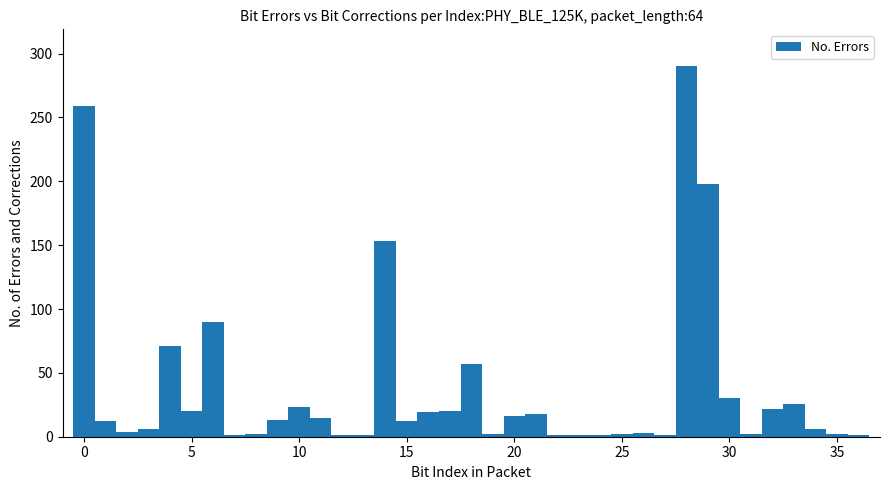

Around what value on the x-axis is the tallest bar? Give the approximate position of its centre, as read against the axis.

28.0